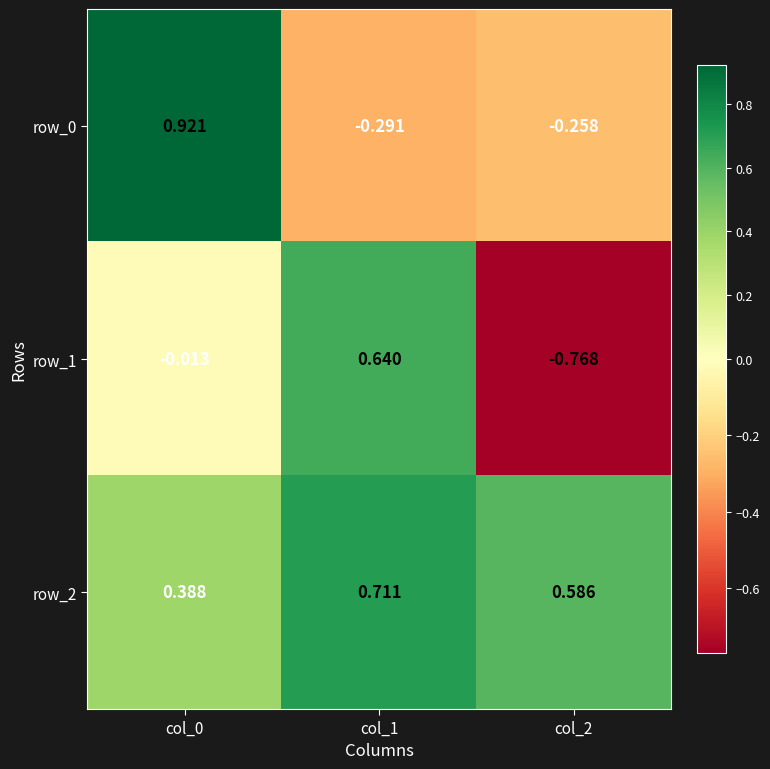

Which category has the lowest value in the row_0 series?

col_1